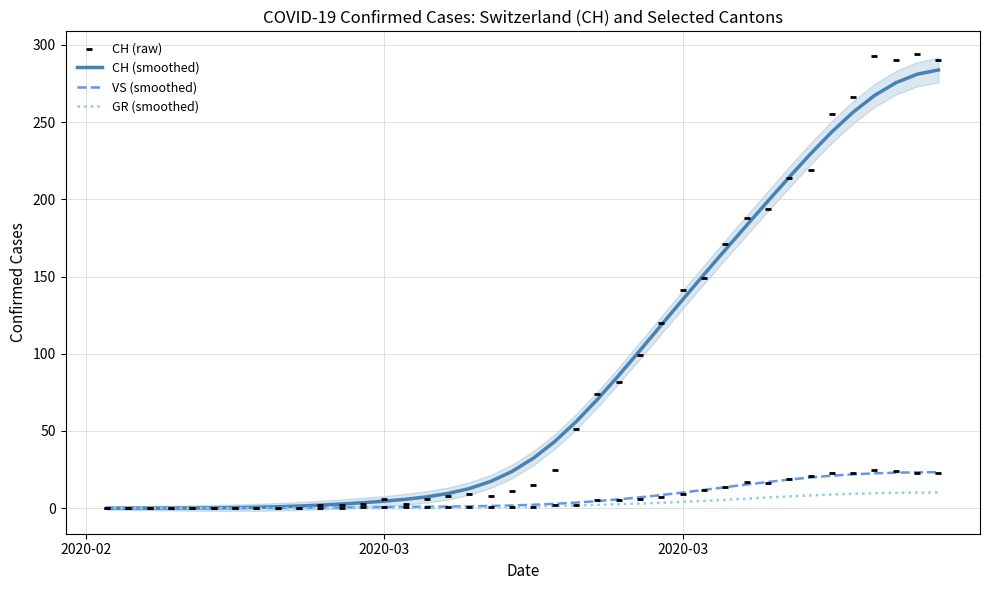

At how many categories does at least one series exceed 170?

11